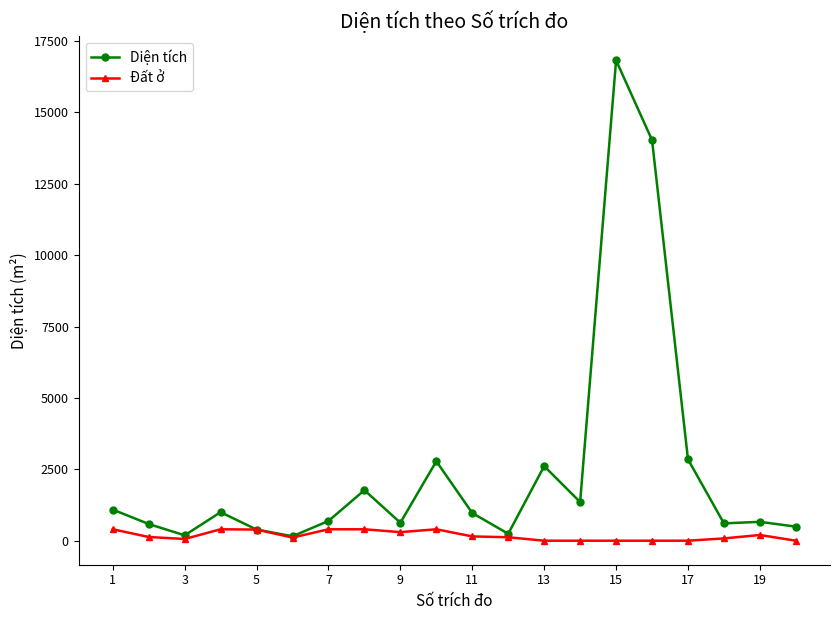

List the series in order of their peak value, lowest first.

Đất ở, Diện tích